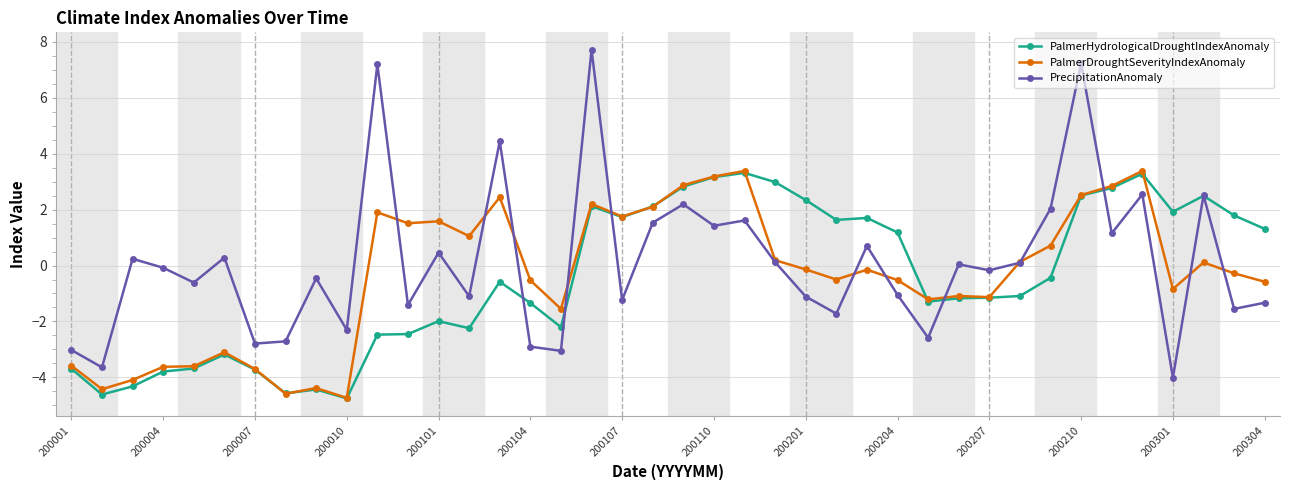

How many series are shown in this chart?

3